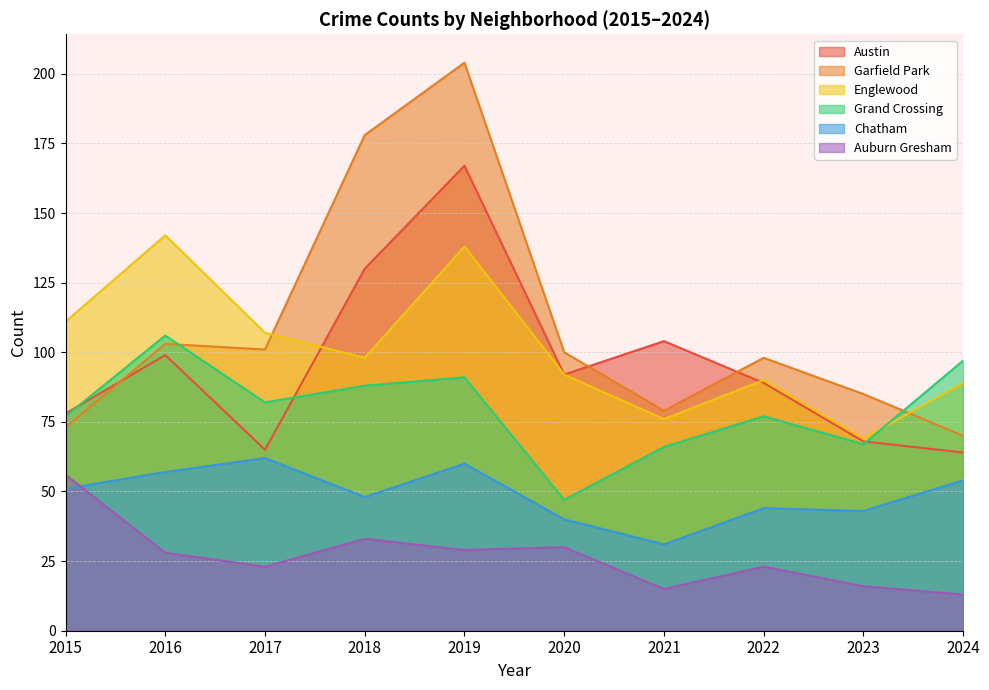

What is the maximum value shown in the chart?

204